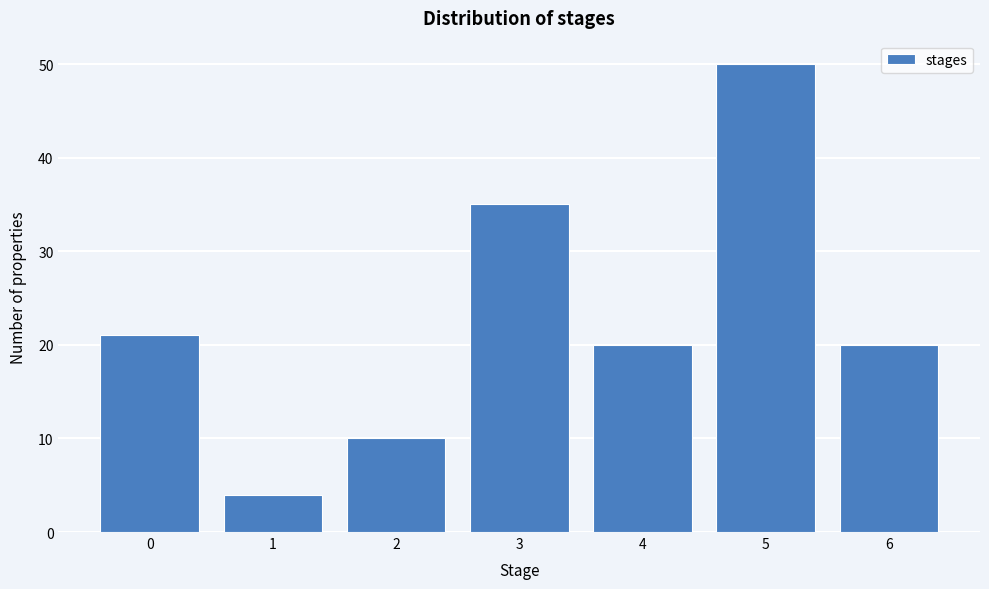

Reading right to left, what are all the values shown in this chart?

6=20	5=50	4=20	3=35	2=10	1=4	0=21